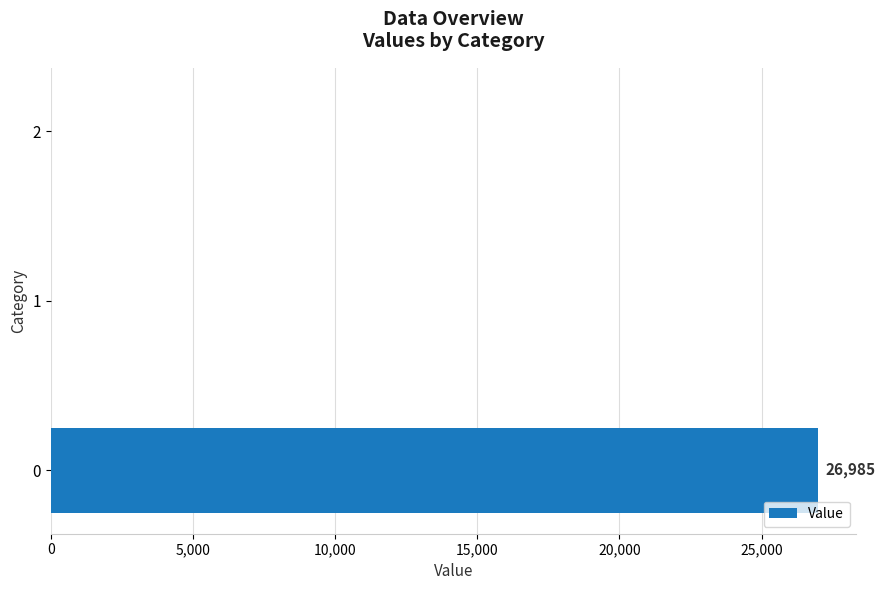

The value at 0 is 43539.2. True or false?

False